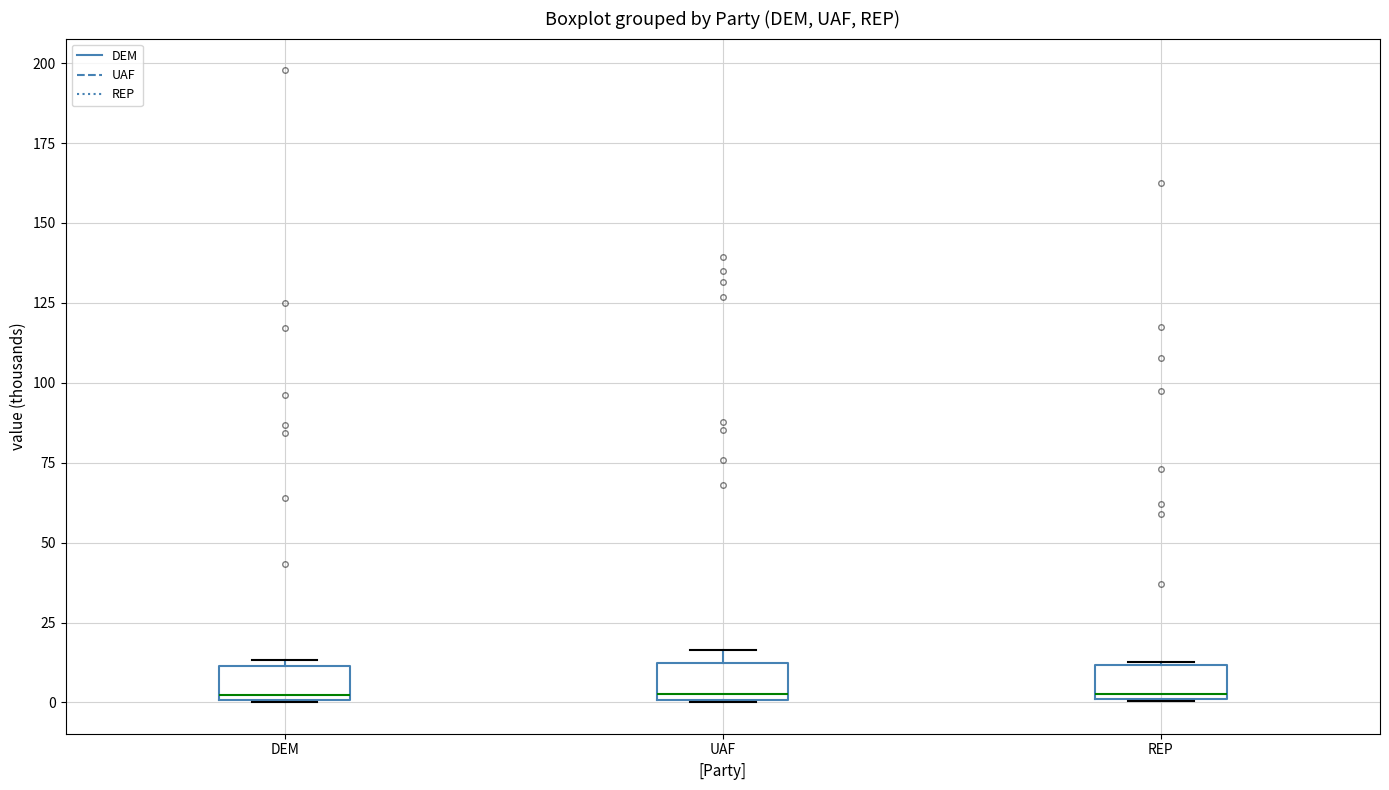

Reading left to right, read every box against the y-axis: the position of its median line, the range the box covers, and the ends of its whiskers. The values are not printed on the chart, so give them approximately, as read against the axis.

DEM: median 0 (just above the box's lower edge), box 0 to 10, whiskers 0 to 15
UAF: median 5, box 0 to 10, whiskers 0 to 15
REP: median 5, box 0 to 10, whiskers 0 to 15